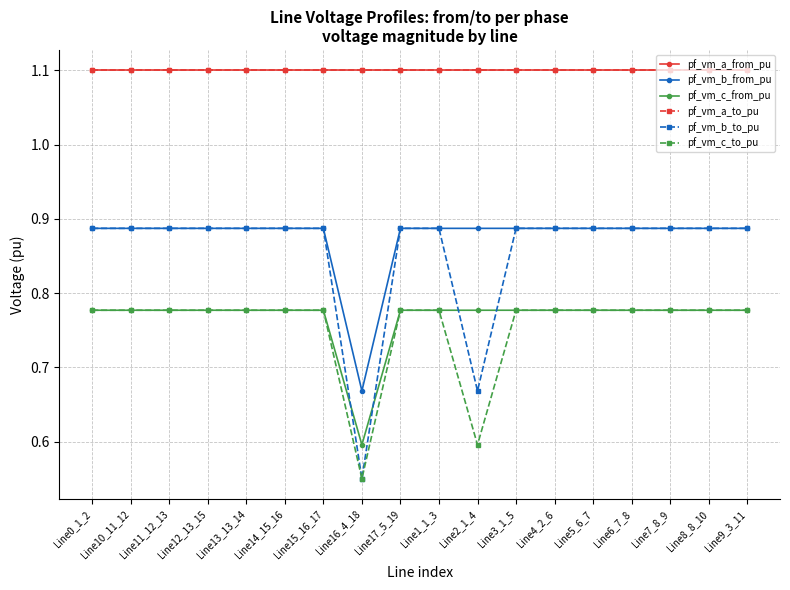

Reading left to right, extract all data points from this chart.

pf_vm_a_from_pu: 1.1	1.1	1.1	1.1	1.1	1.1	1.1	1.1	1.1	1.1	1.1	1.1	1.1	1.1	1.1	1.1	1.1	1.1
pf_vm_b_from_pu: 0.9	0.9	0.9	0.9	0.9	0.9	0.9	0.7	0.9	0.9	0.9	0.9	0.9	0.9	0.9	0.9	0.9	0.9
pf_vm_c_from_pu: 0.8	0.8	0.8	0.8	0.8	0.8	0.8	0.6	0.8	0.8	0.8	0.8	0.8	0.8	0.8	0.8	0.8	0.8
pf_vm_a_to_pu: 1.1	1.1	1.1	1.1	1.1	1.1	1.1	1.1	1.1	1.1	1.1	1.1	1.1	1.1	1.1	1.1	1.1	1.1
pf_vm_b_to_pu: 0.9	0.9	0.9	0.9	0.9	0.9	0.9	0.6	0.9	0.9	0.7	0.9	0.9	0.9	0.9	0.9	0.9	0.9
pf_vm_c_to_pu: 0.8	0.8	0.8	0.8	0.8	0.8	0.8	0.6	0.8	0.8	0.6	0.8	0.8	0.8	0.8	0.8	0.8	0.8